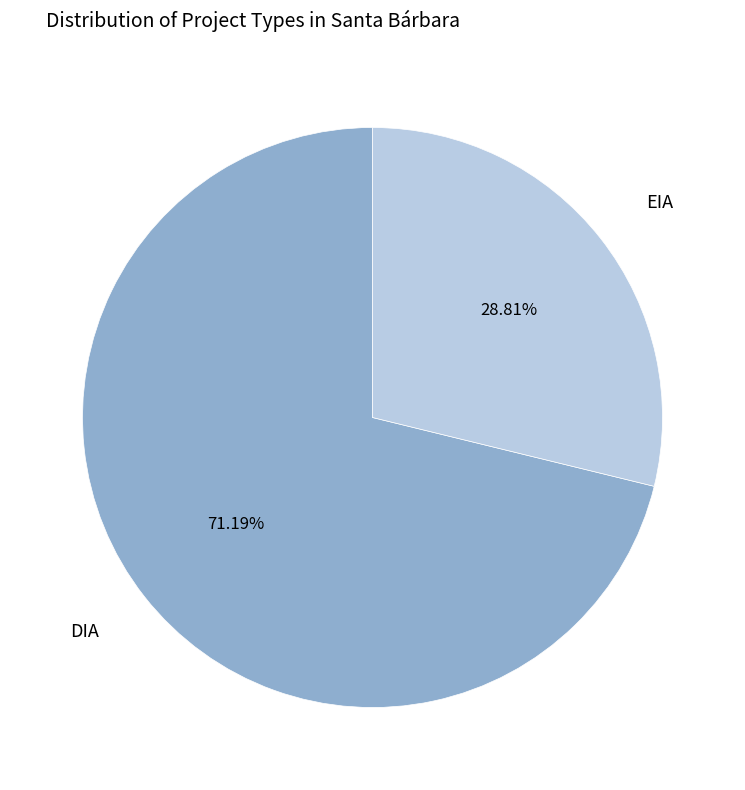

Count the number of slices in the pie.

2